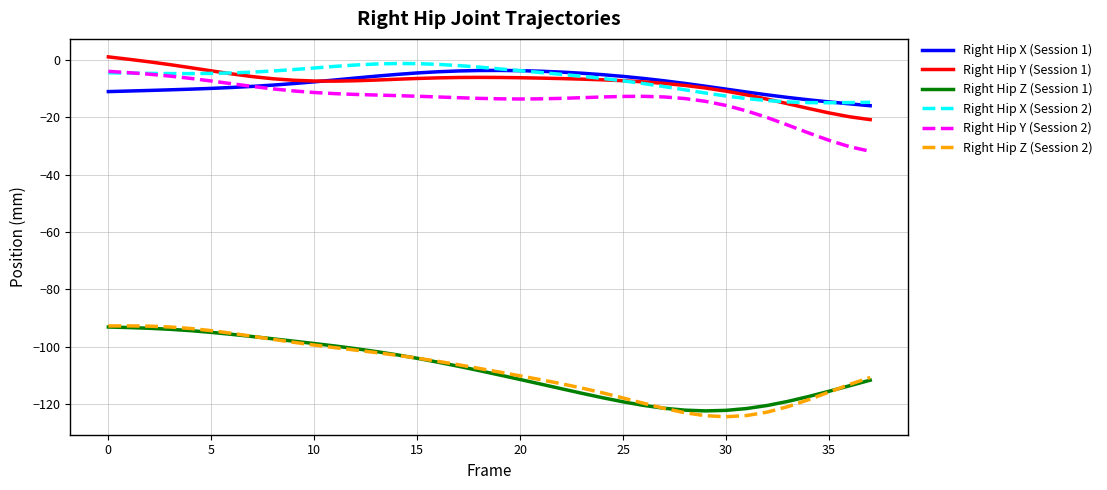

What is the minimum value for Right Hip Y (Session 1)?

-20.8